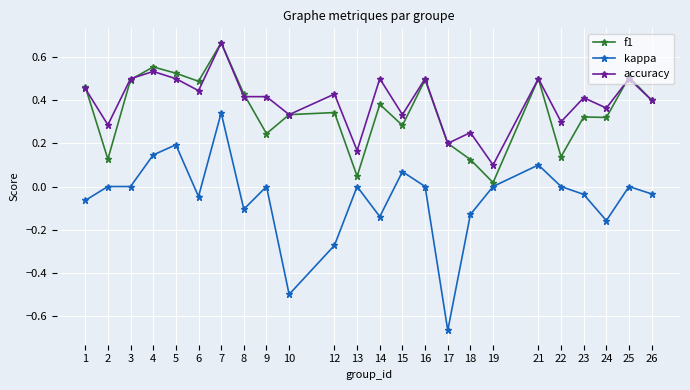

Which category has the highest value across all series?

7